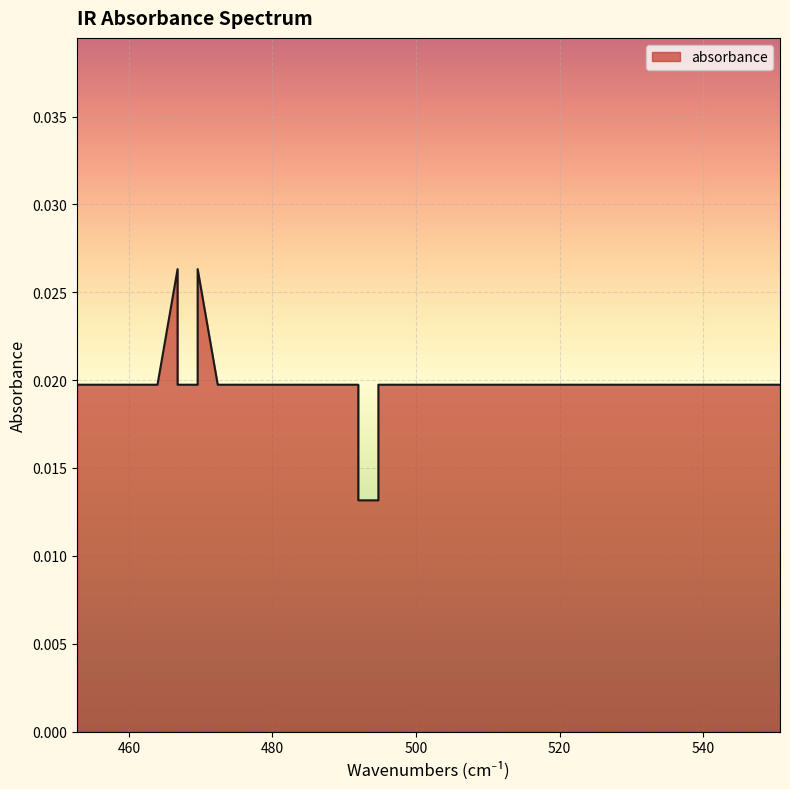

Where is the data nearest to the value 0?

491.9621749408984